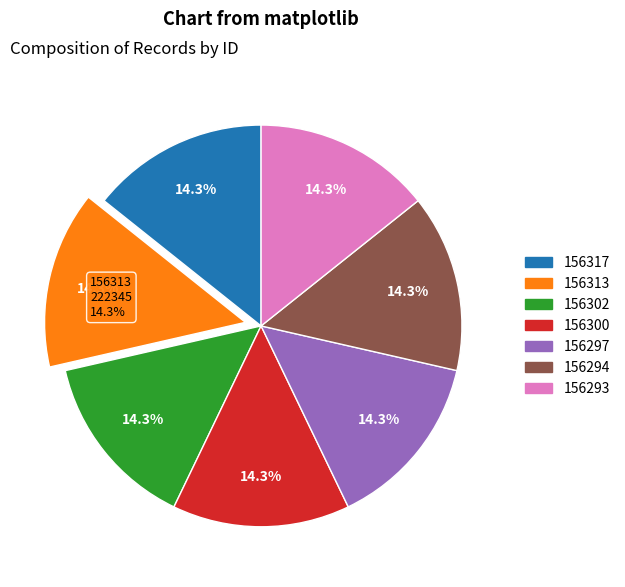

What portion of the pie excludes 156297?

85.7%